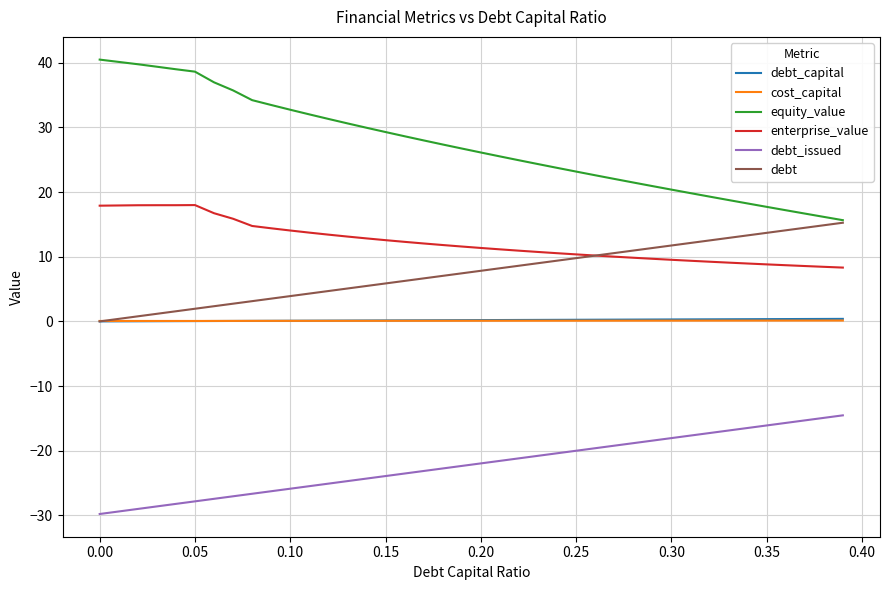

Which series has the widest spread of values?

equity_value